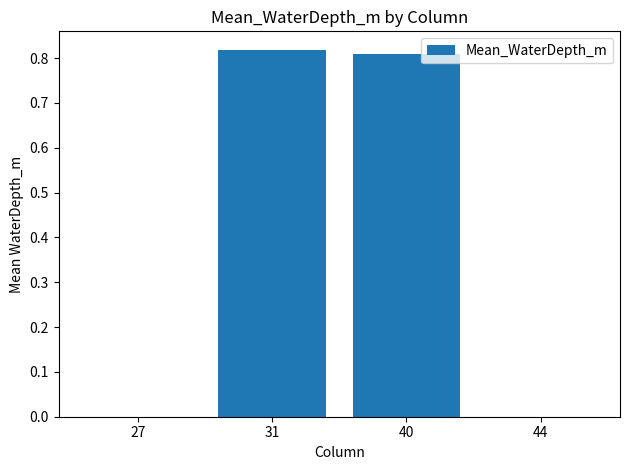

Is it true that the value at 27 is -0.5?

False